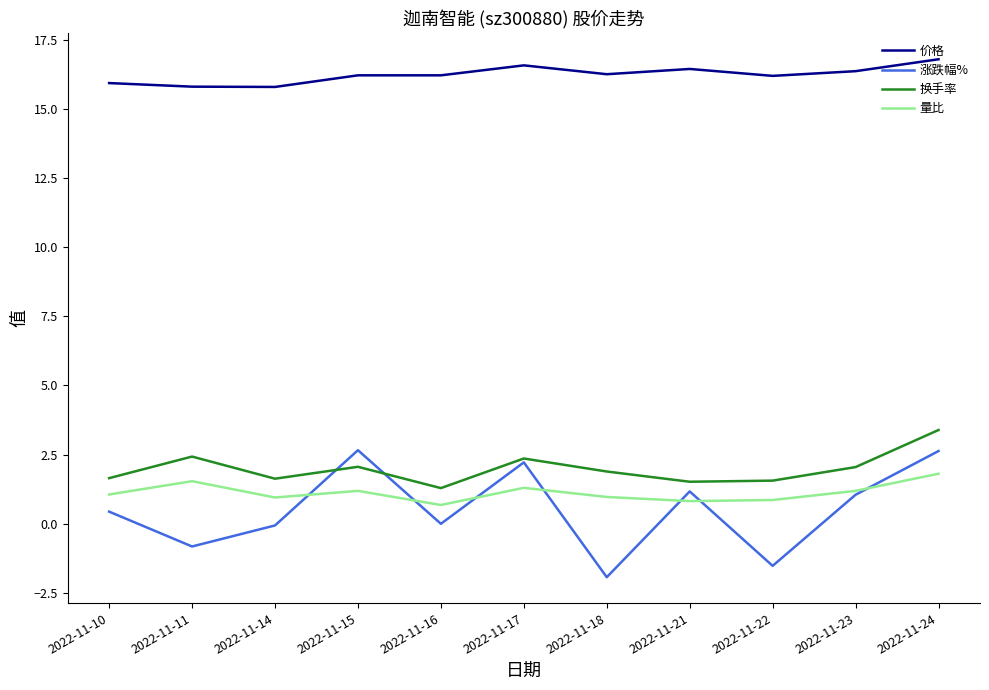

True or false: 换手率 has a value of 1.3 at 2022-11-16.

True